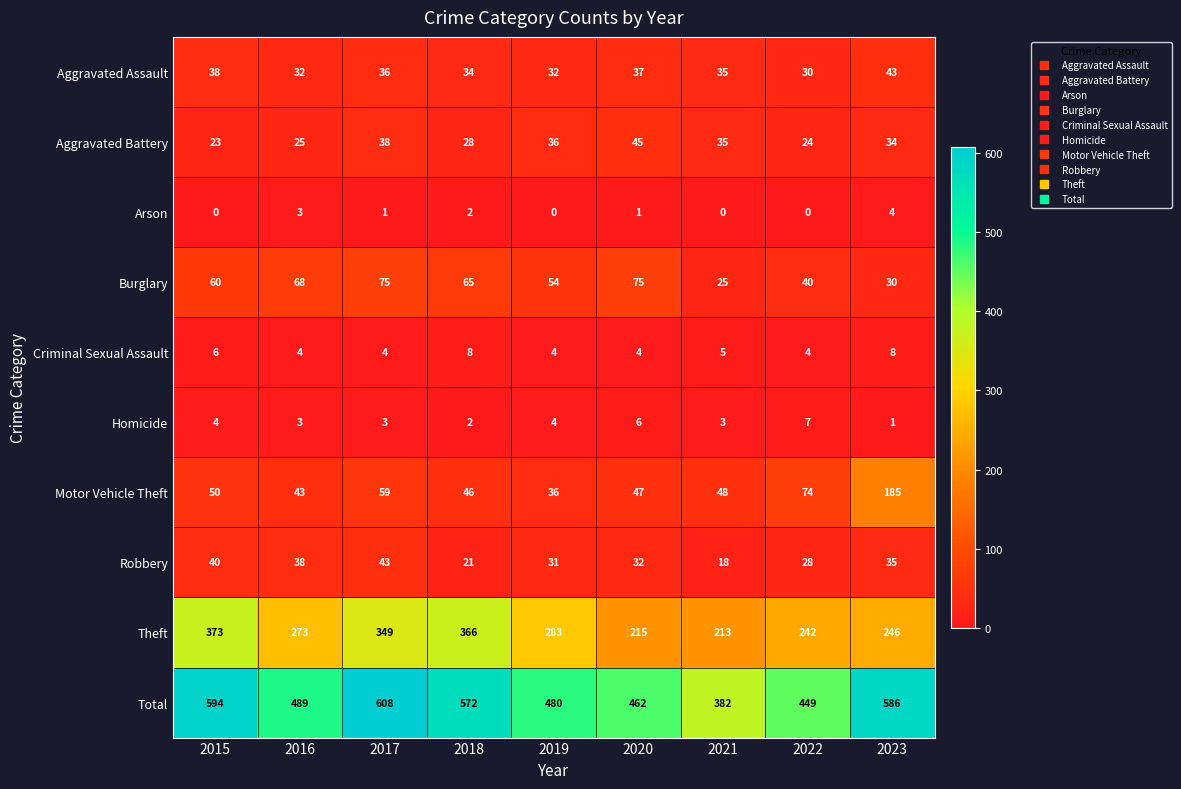

What is the difference between the maximum and minimum values in the Motor Vehicle Theft series?

149